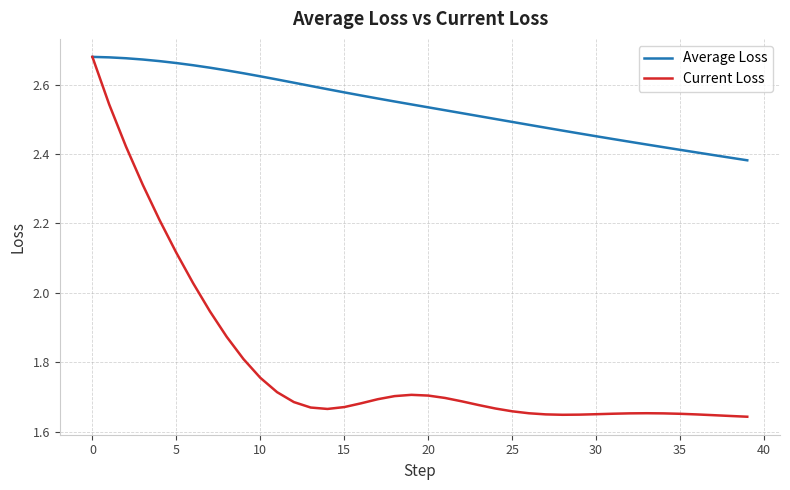

Which series has the widest spread of values?

Current Loss